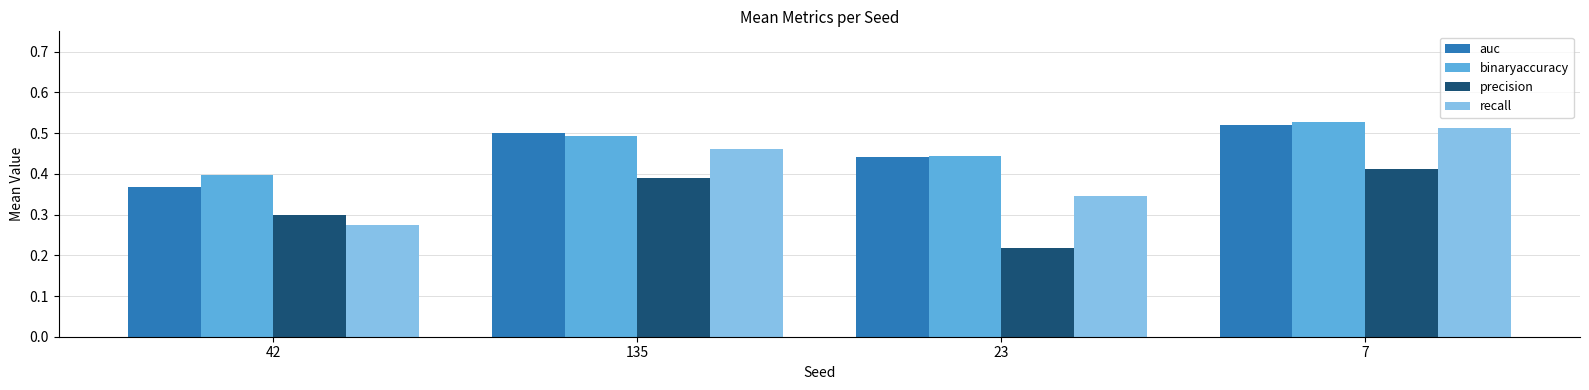

What is the sum of the auc values at 42 and 7?

0.9